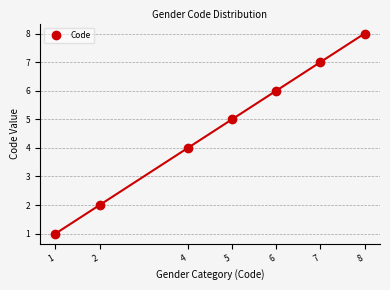

Is it true that the value at 6 is 9?

False